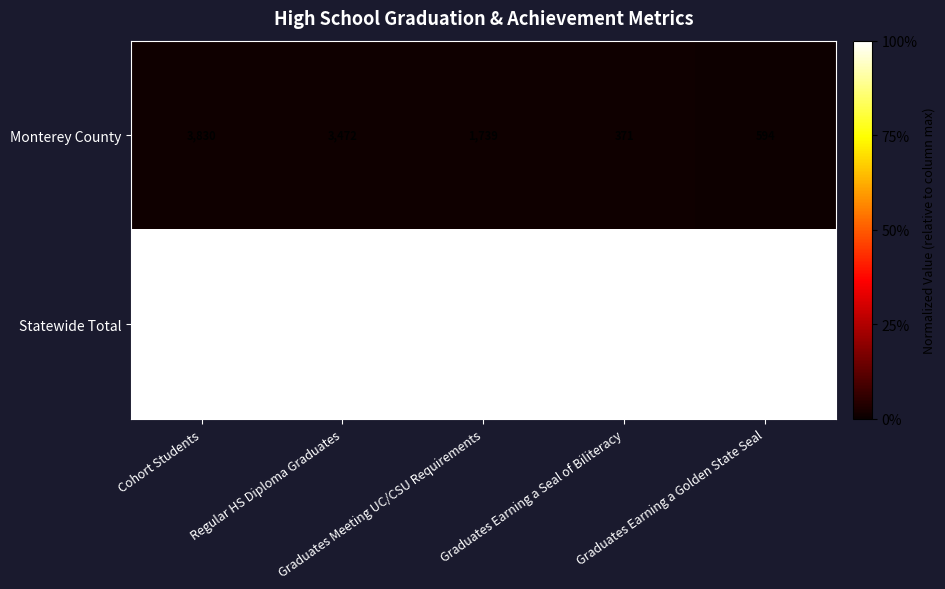

How many categories are shown in the chart?

5